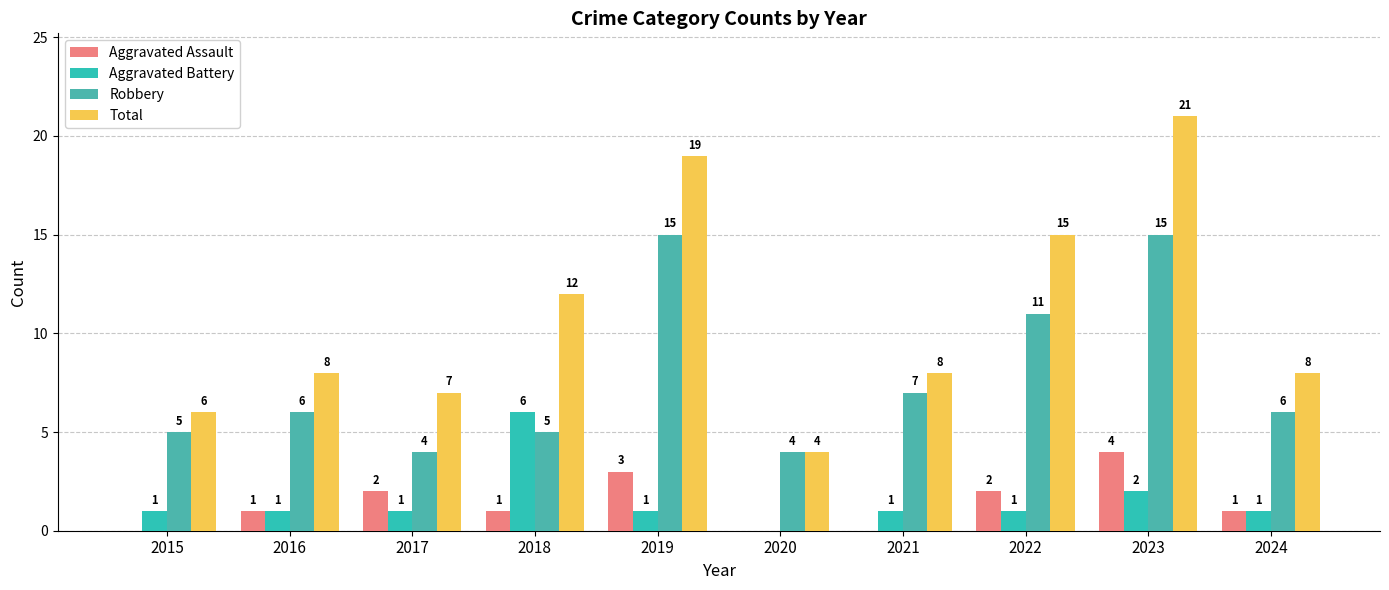

At which label does Aggravated Battery reach its peak?

2018